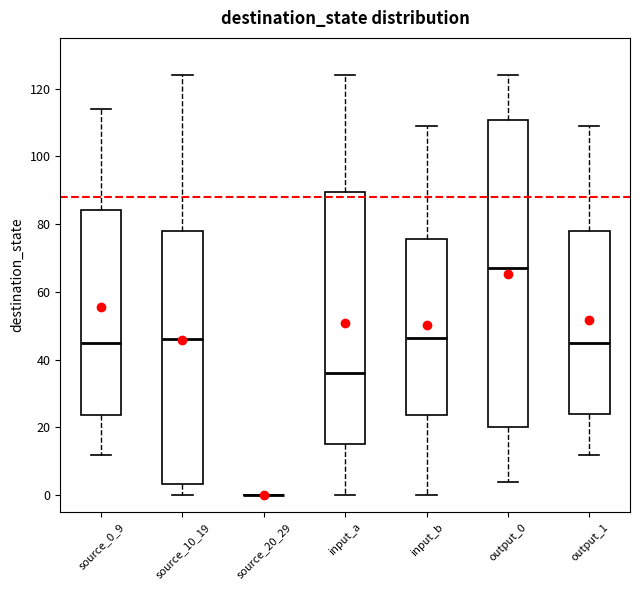

Comparing the boxes themselves (not the whiskers), which one is the tallest?

output_0